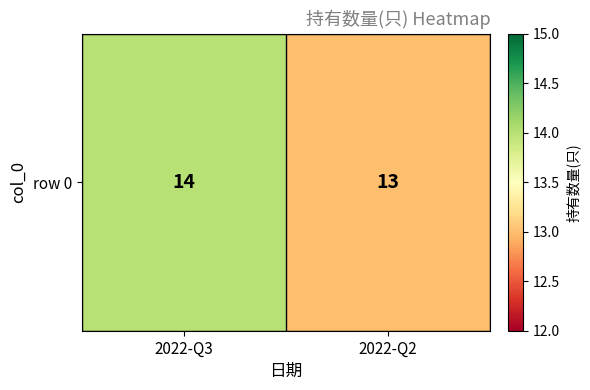

What value does the data have at 2022-Q3?

14